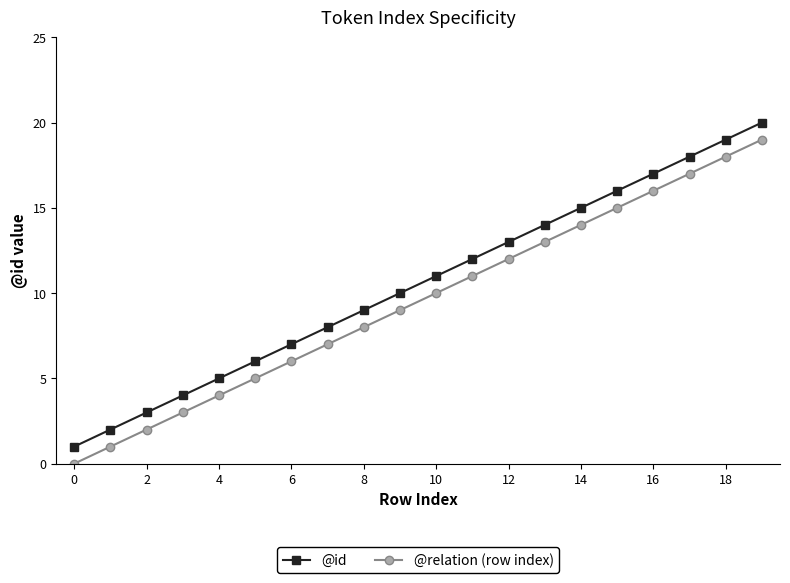

How many lines are shown in the chart?

2